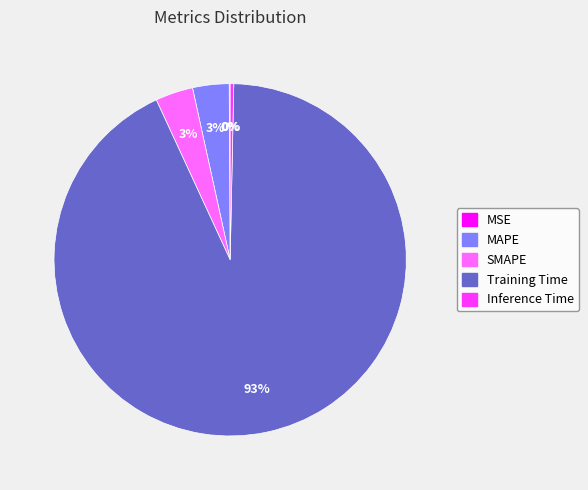

Which category has the biggest portion of the pie?

Training Time